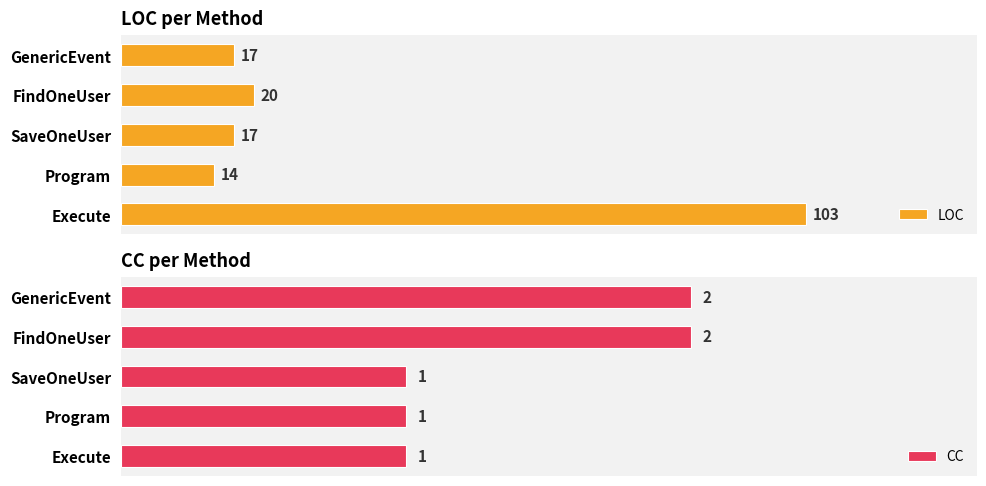

Which category has the lowest value in the LOC series?

Program